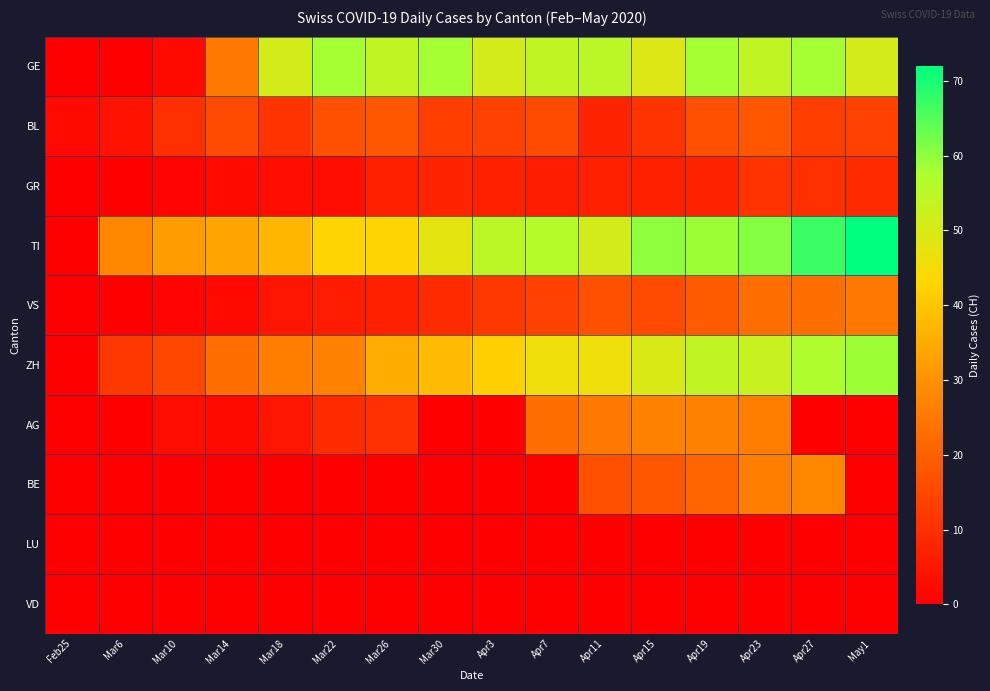

What is the greatest value displayed?

72